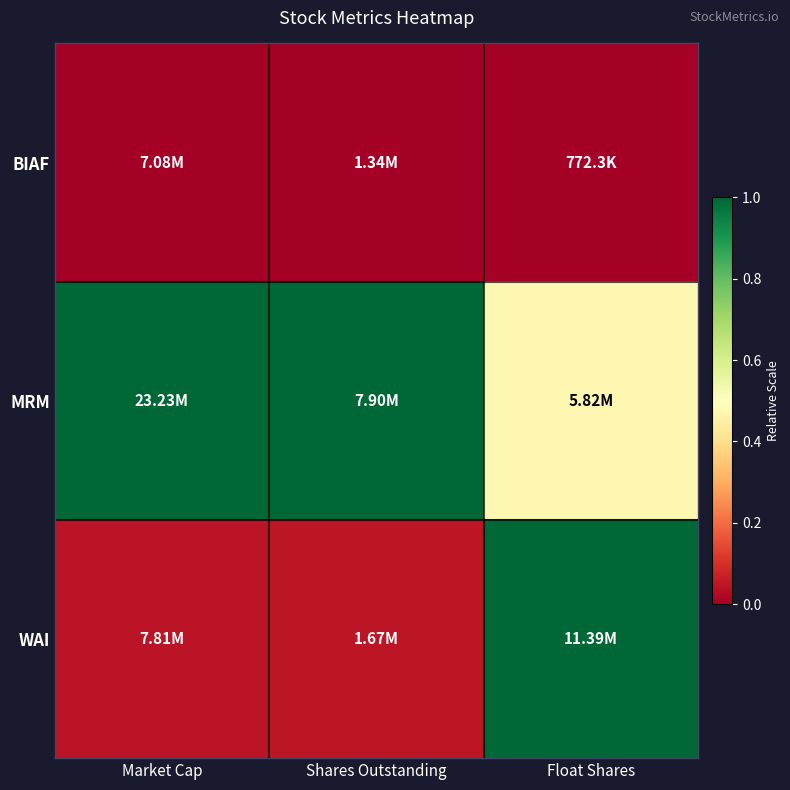

List the series in order of their overall mean, lowest first.

BIAF, WAI, MRM